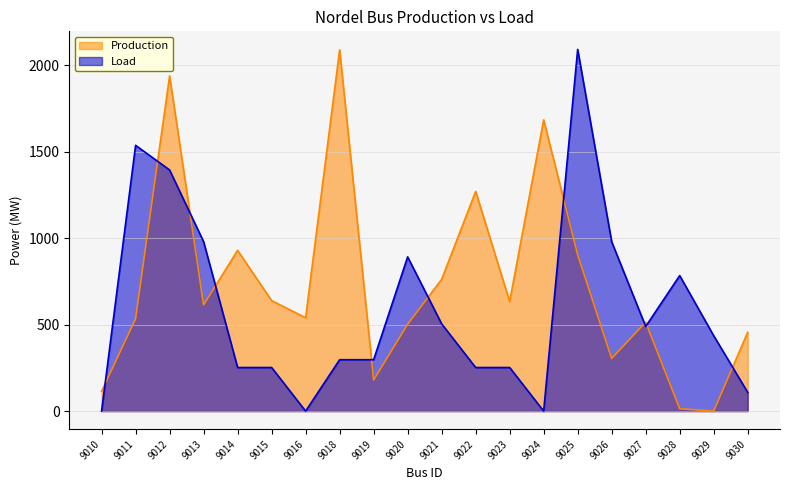

In Production, how many points are higher than both neighbors (excluding endpoints)?

6